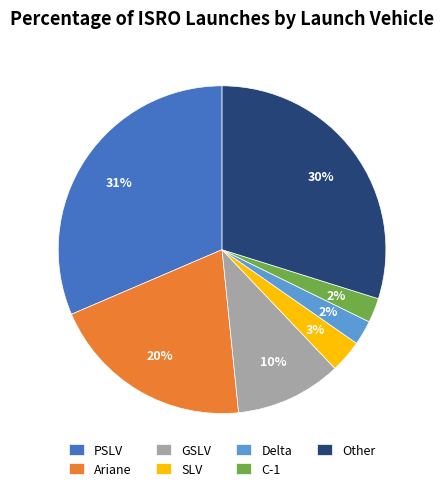

The GSLV slice represents 23% of the pie. True or false?

False